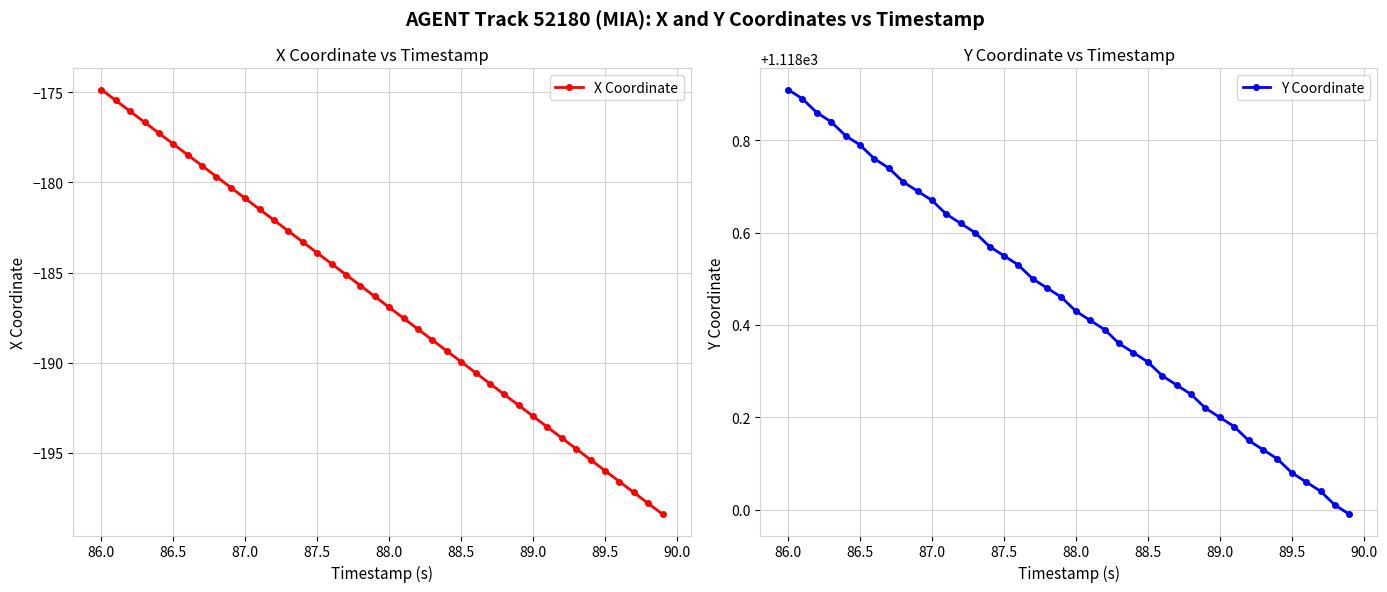

True or false: Y Coordinate and X Coordinate intersect in this chart.

False